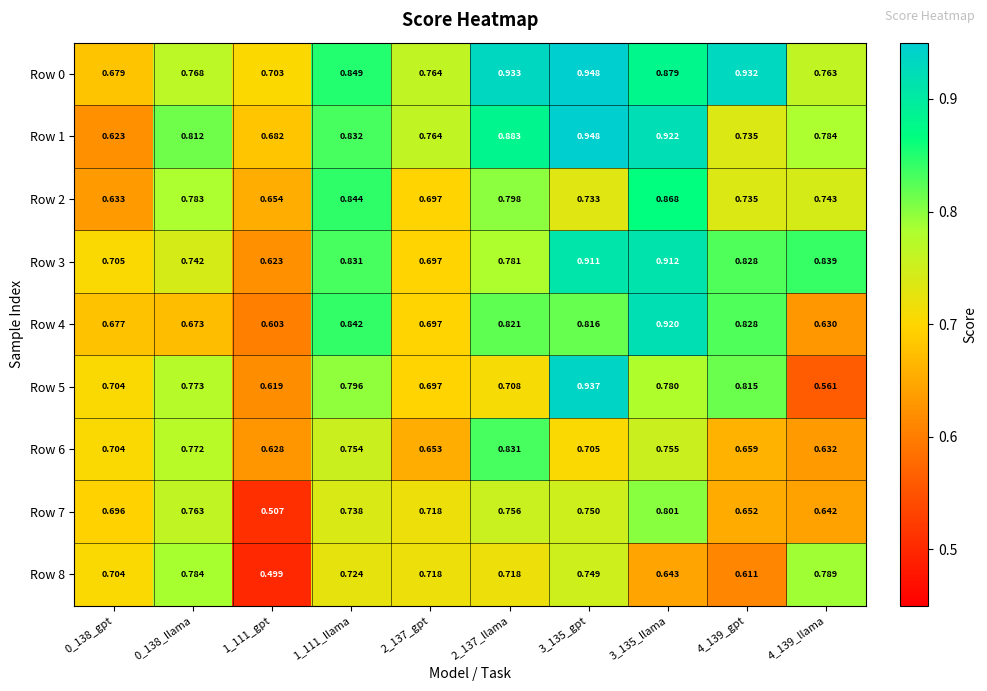

Which series has the largest total across all categories?

Row 0